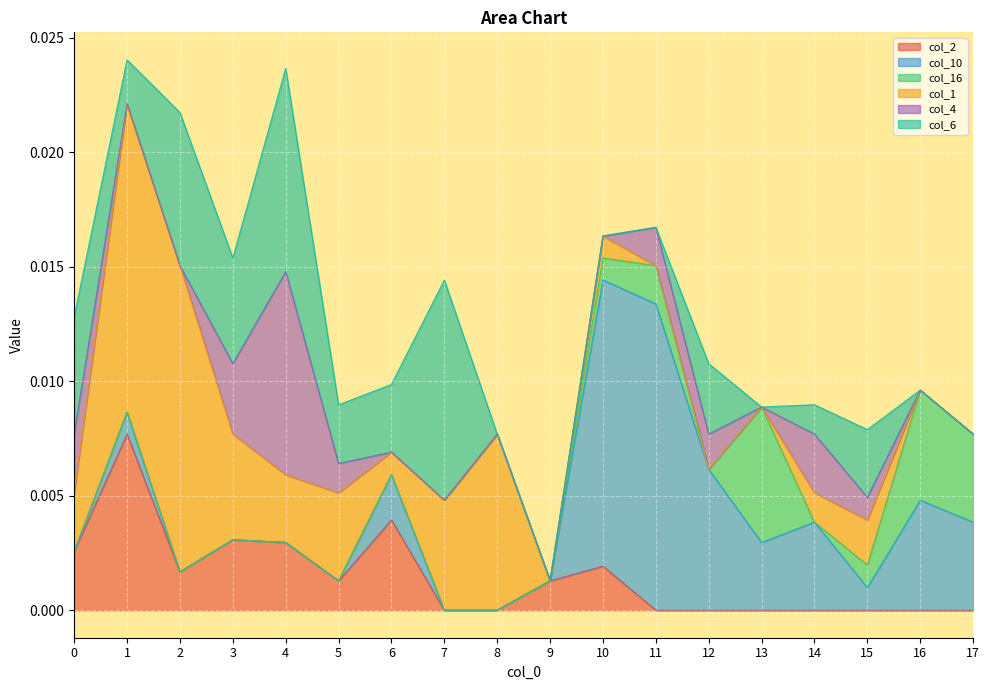

Count the col_4 values in the range 0 to 1.

18